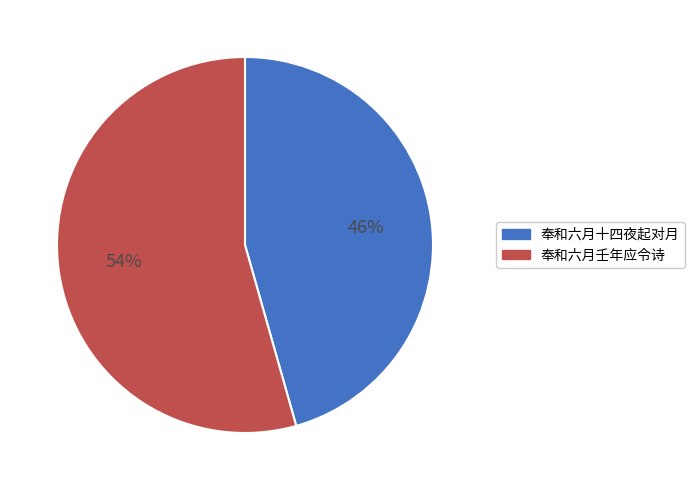

How many slices are in this pie chart?

2